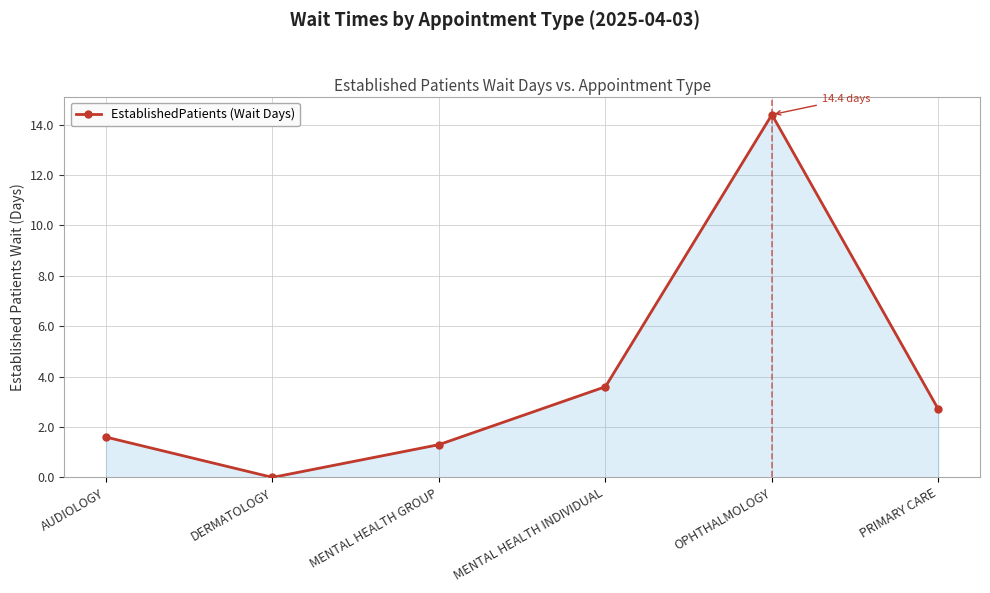

List the labels in order of value, largest first.

OPHTHALMOLOGY, MENTAL HEALTH INDIVIDUAL, PRIMARY CARE, AUDIOLOGY, MENTAL HEALTH GROUP, DERMATOLOGY